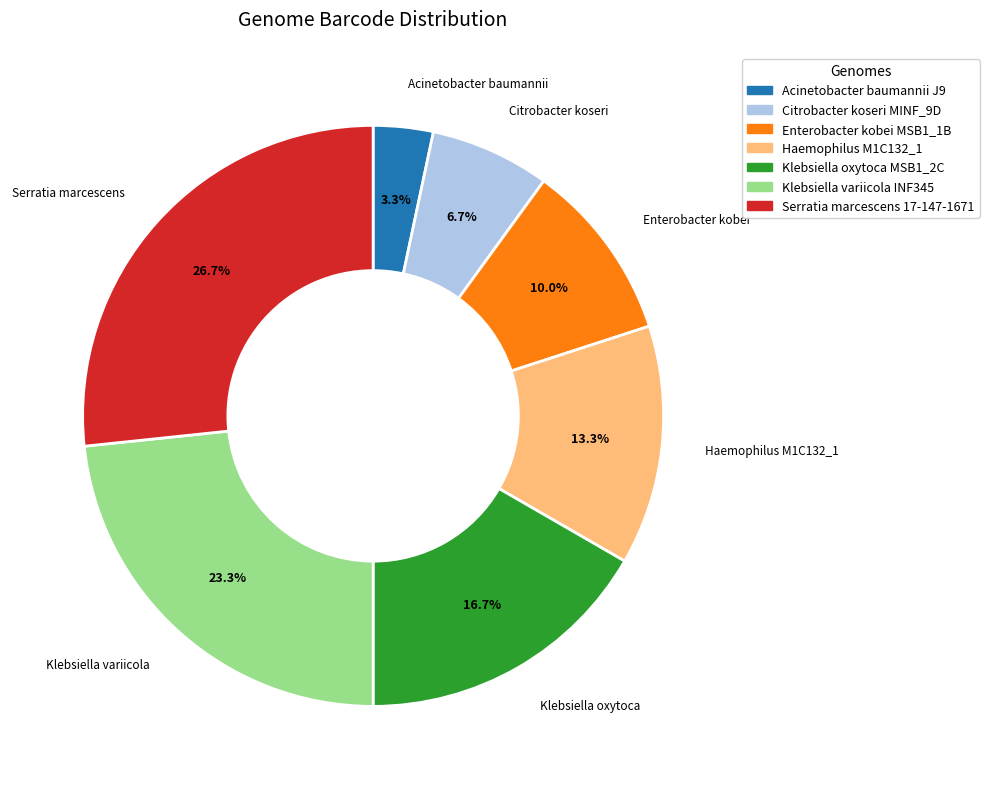

What is the ratio of the value at Klebsiella oxytoca MSB1_2C to the value at Klebsiella variicola INF345?

0.7